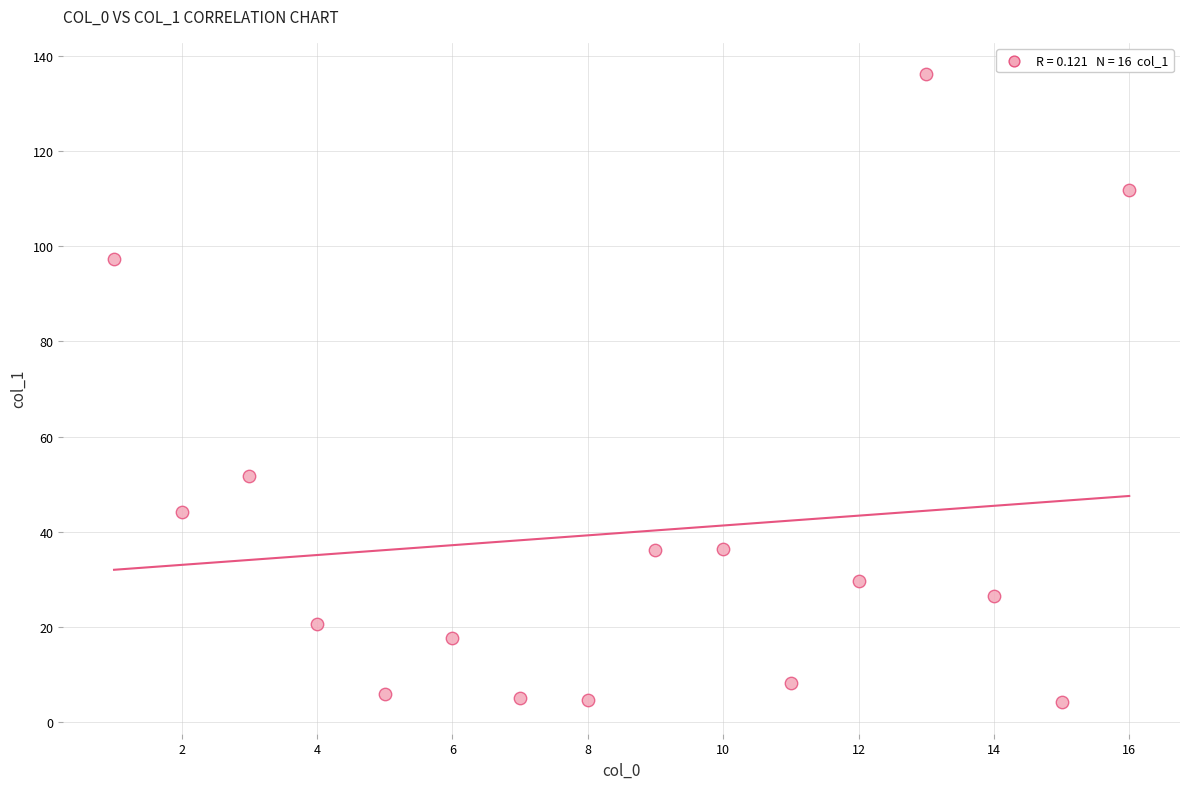

What is the range of Y values (max minus min)?

132.1